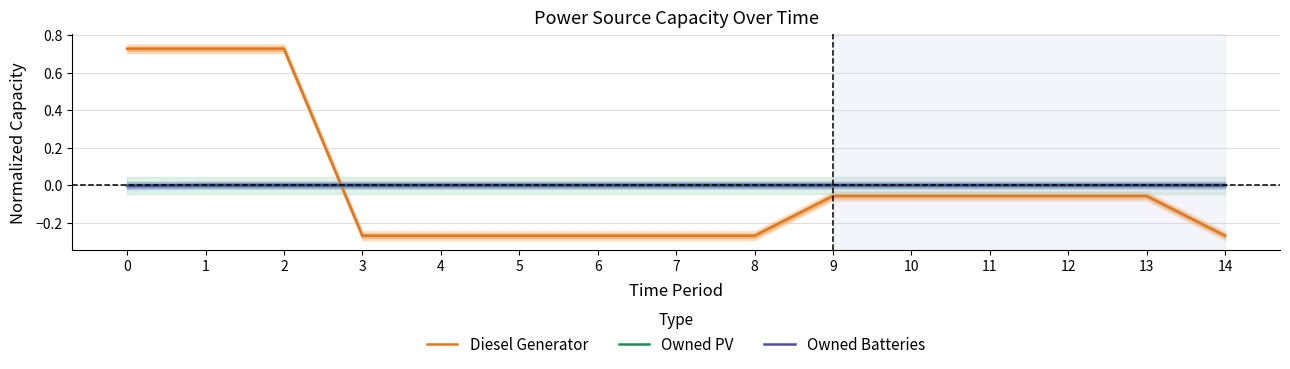

Where is Owned Batteries nearest to the value 0?

1